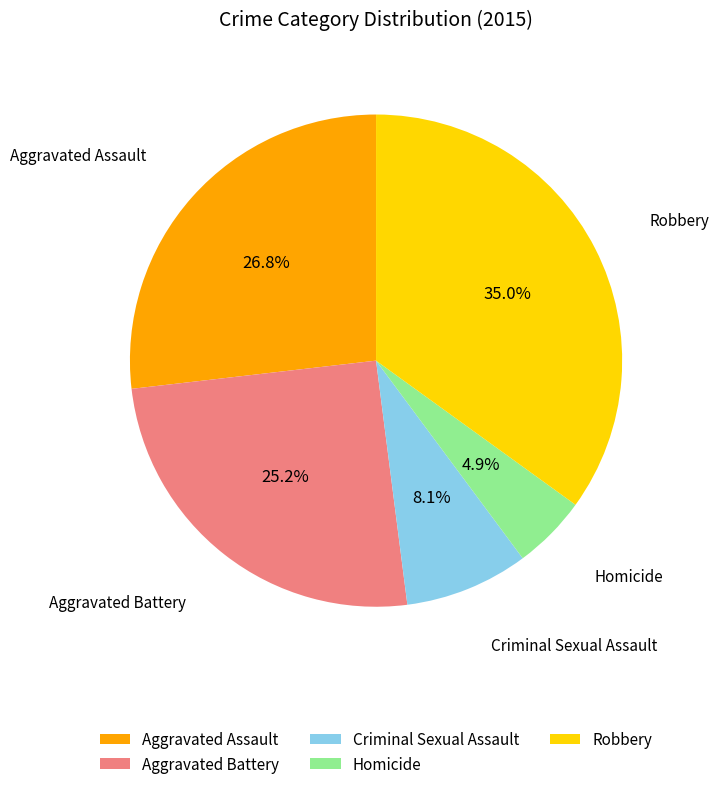

Which category has the smallest portion of the pie?

Homicide